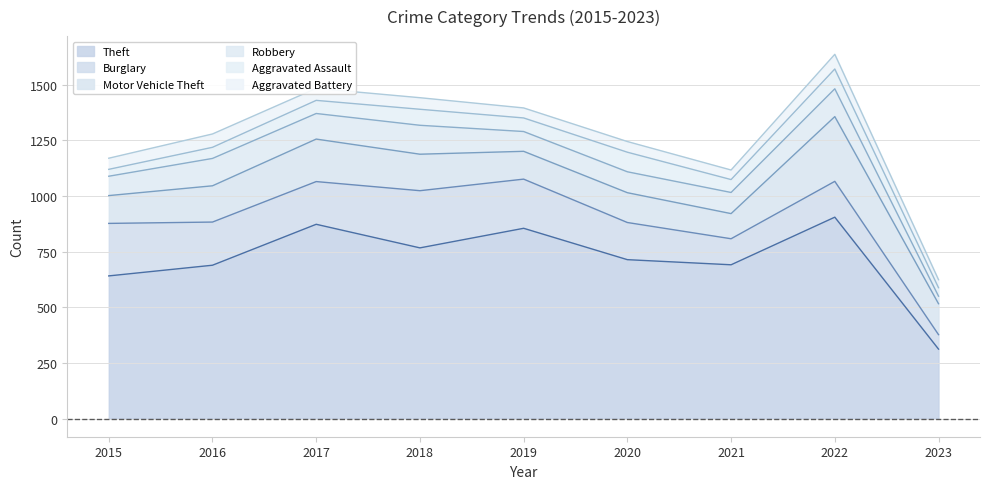

What is the value of the Theft point at the 1st from the left?

641